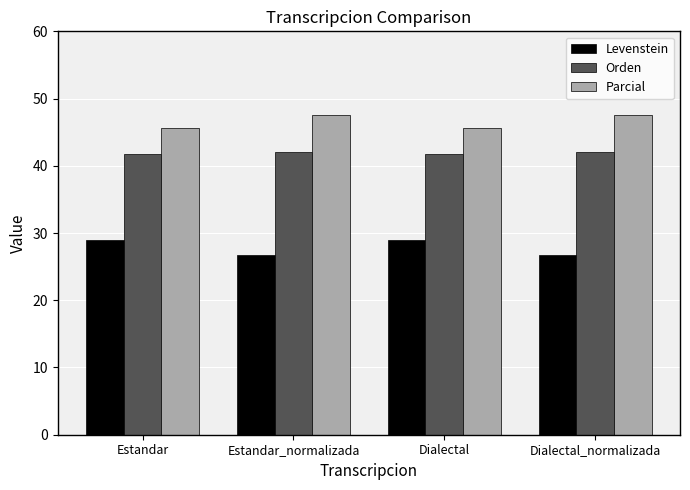

What is the greatest value displayed?

47.6